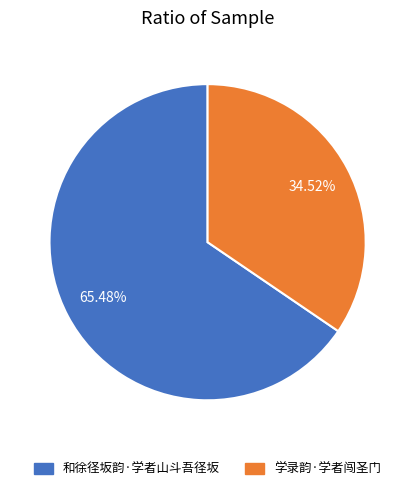

What is the smallest slice in the pie chart?

学录韵·学者闯圣门